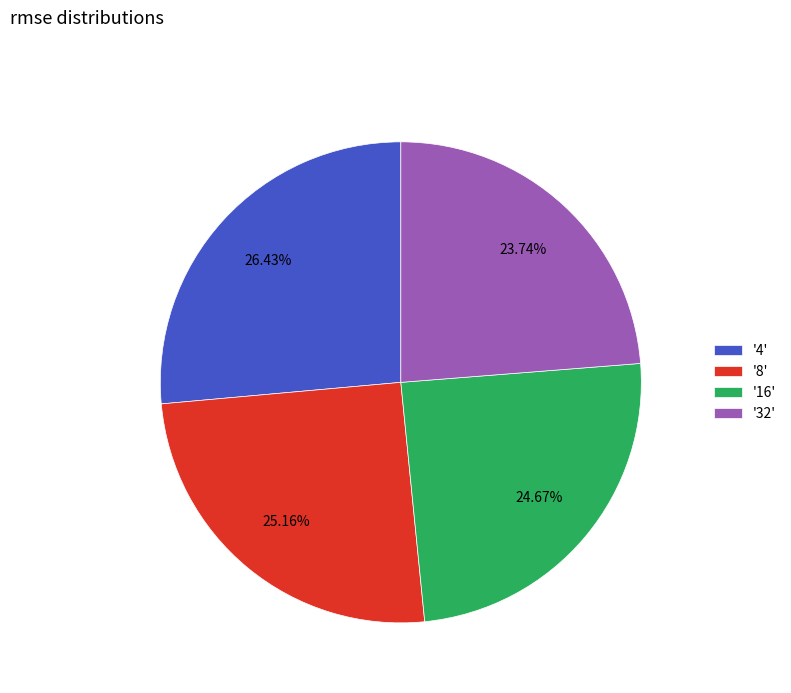

Between '32' and '16', which is larger?

'16'